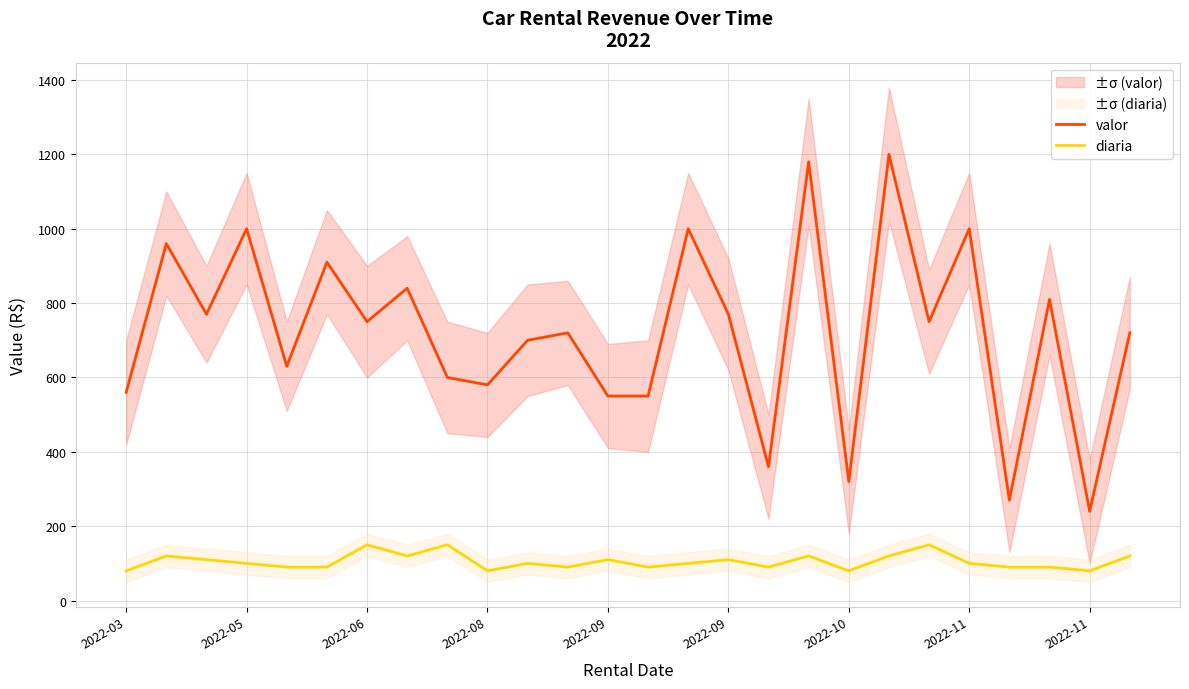

True or false: diaria and valor cross at least once.

False